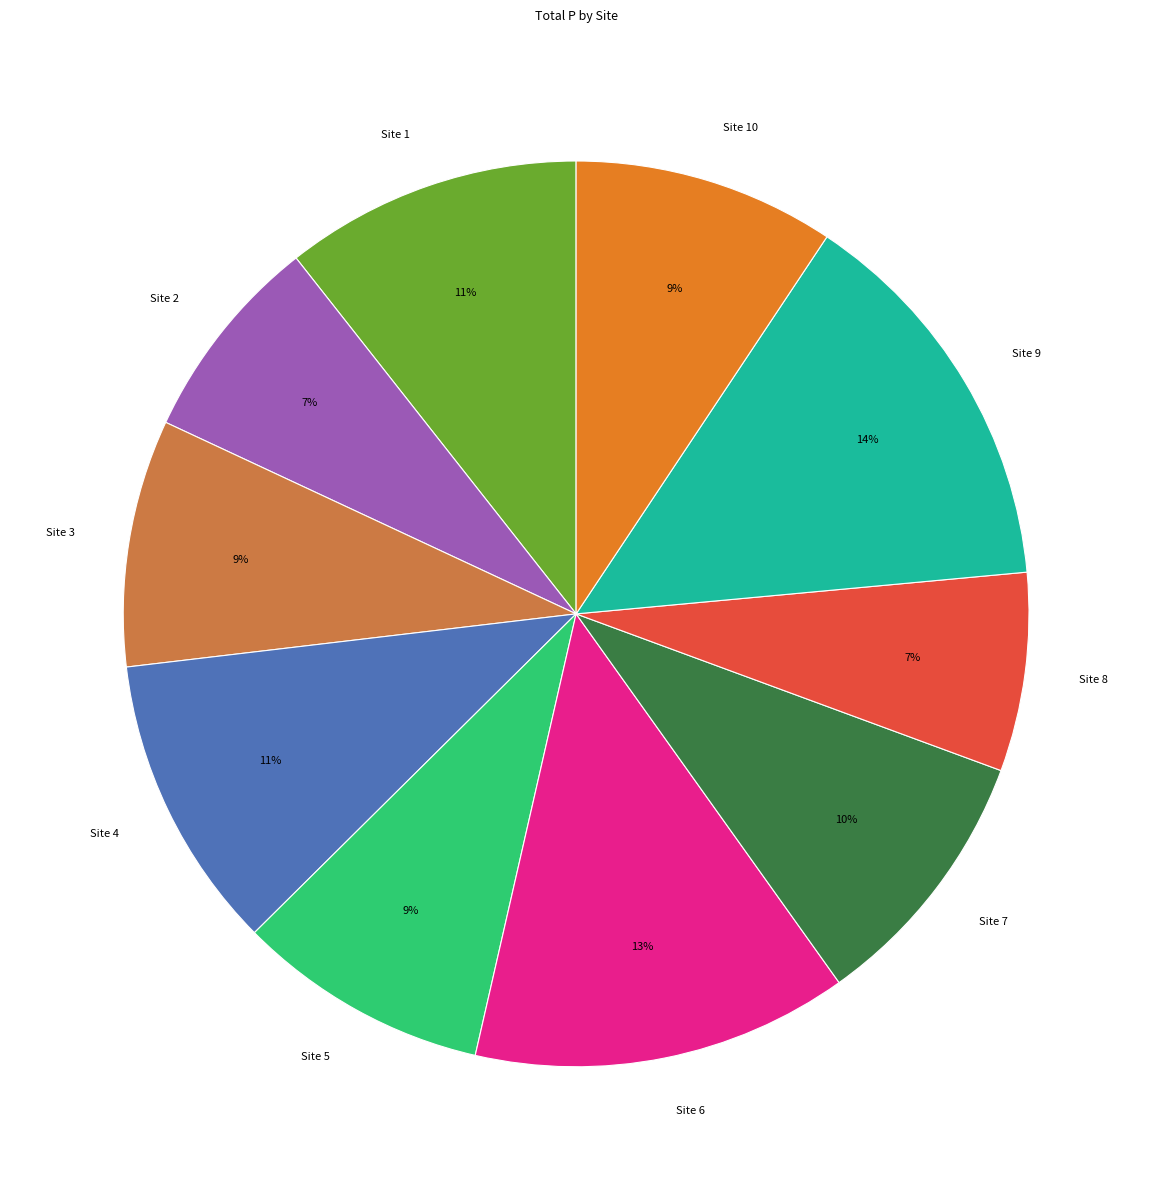

Between Site 10 and Site 8, which is larger?

Site 10